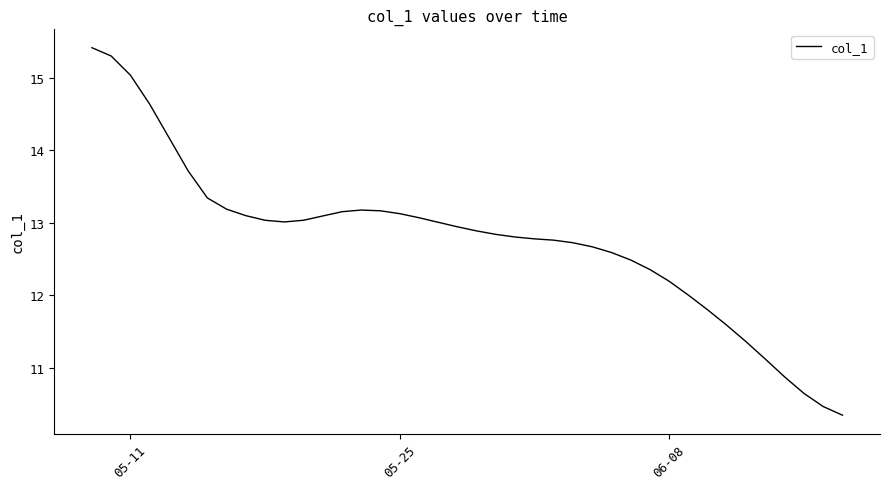

What is the smallest value displayed?

10.3